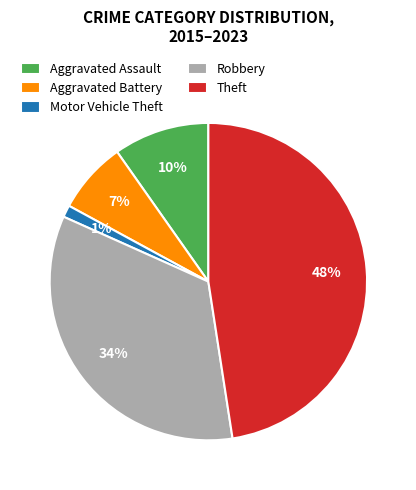

To the nearest percent, what is the average slice percentage?

20%